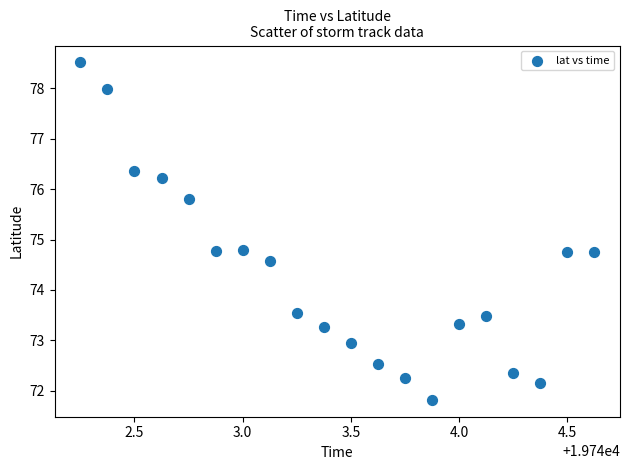

What is the range of Y values (max minus min)?

6.7